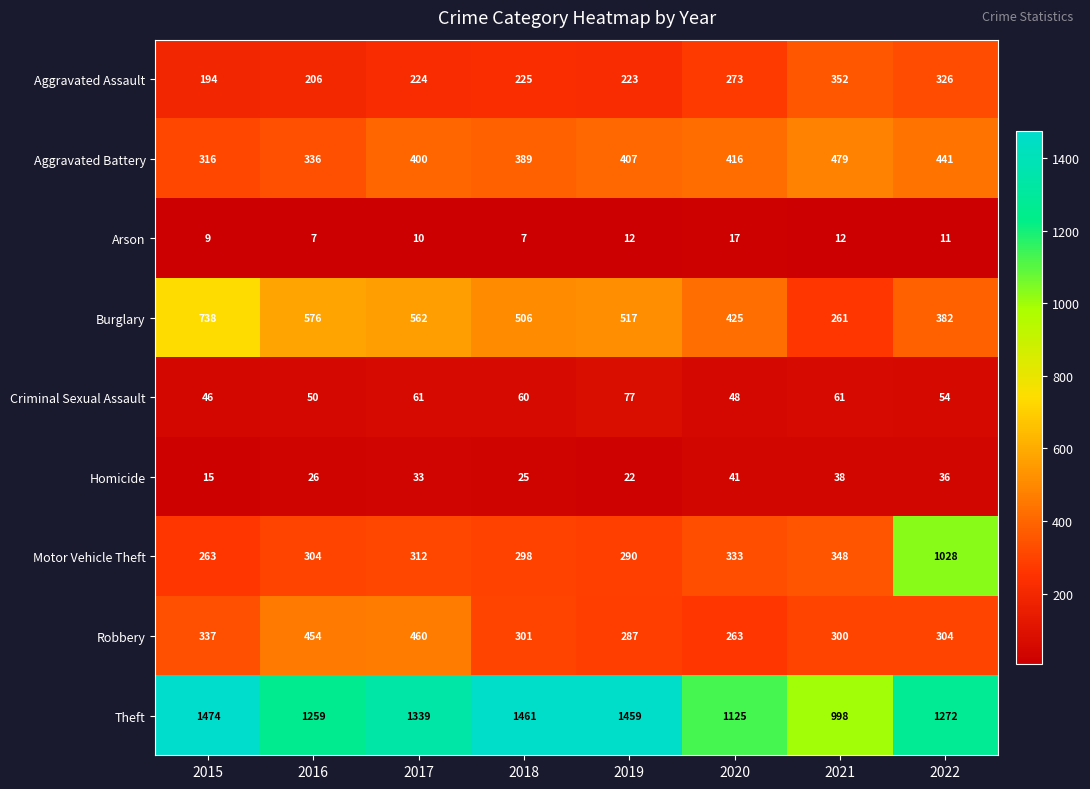

At 2018, list the series in order from smallest to largest.

Arson, Homicide, Criminal Sexual Assault, Aggravated Assault, Motor Vehicle Theft, Robbery, Aggravated Battery, Burglary, Theft